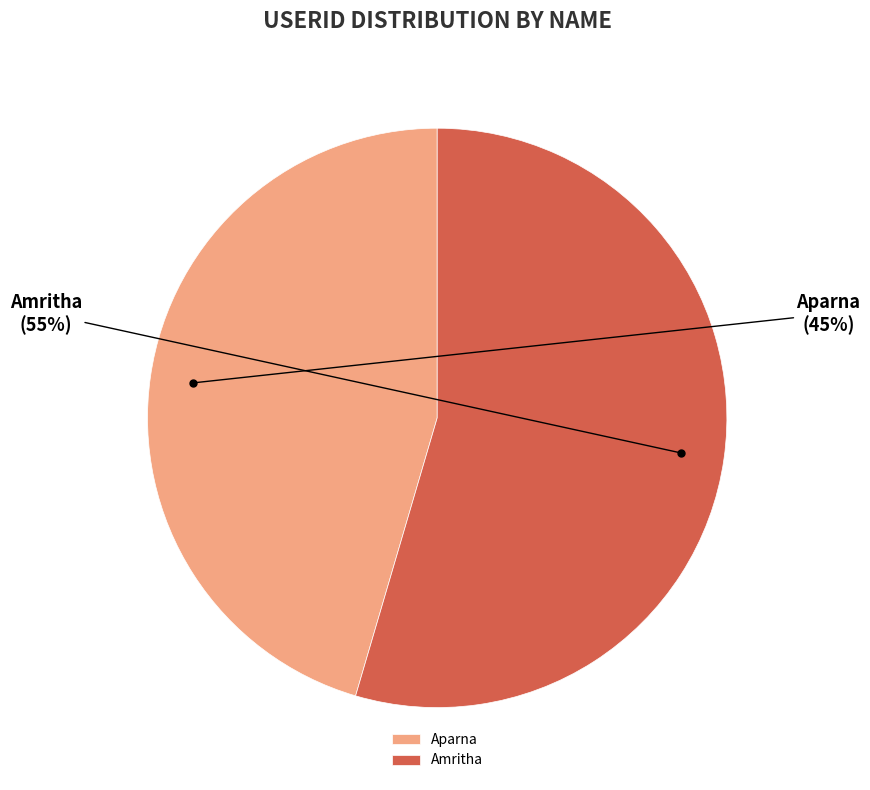

Which has a higher value, Aparna or Amritha?

Amritha